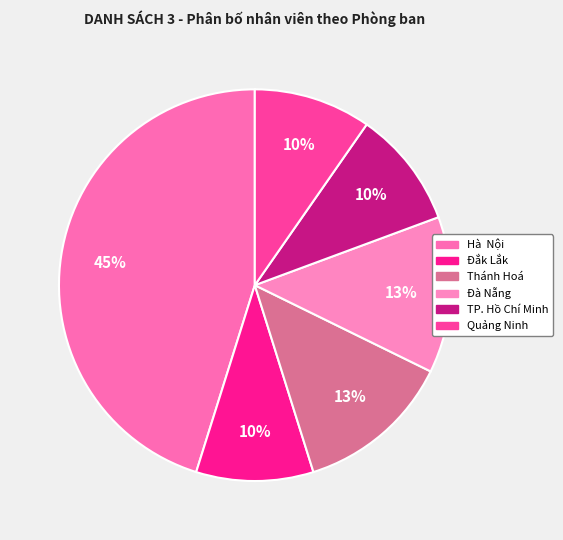

The Thánh Hoá slice represents 23% of the pie. True or false?

False